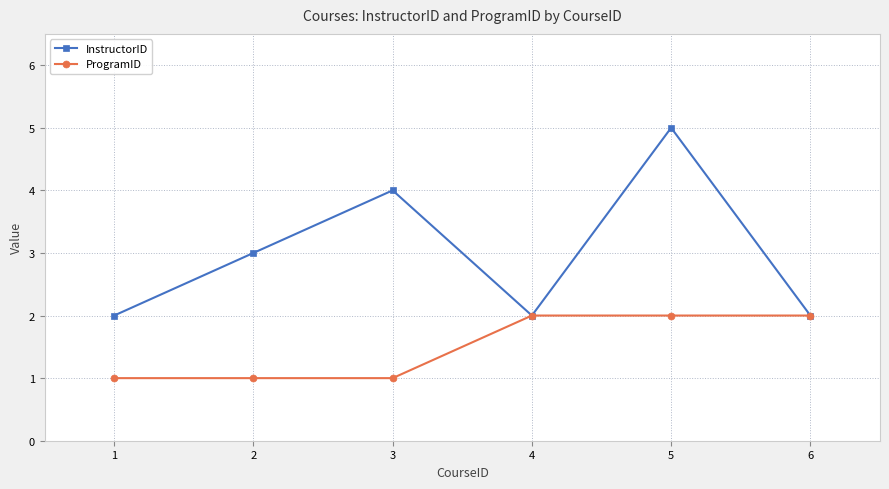

The ProgramID series shows 4 at 4. True or false?

False